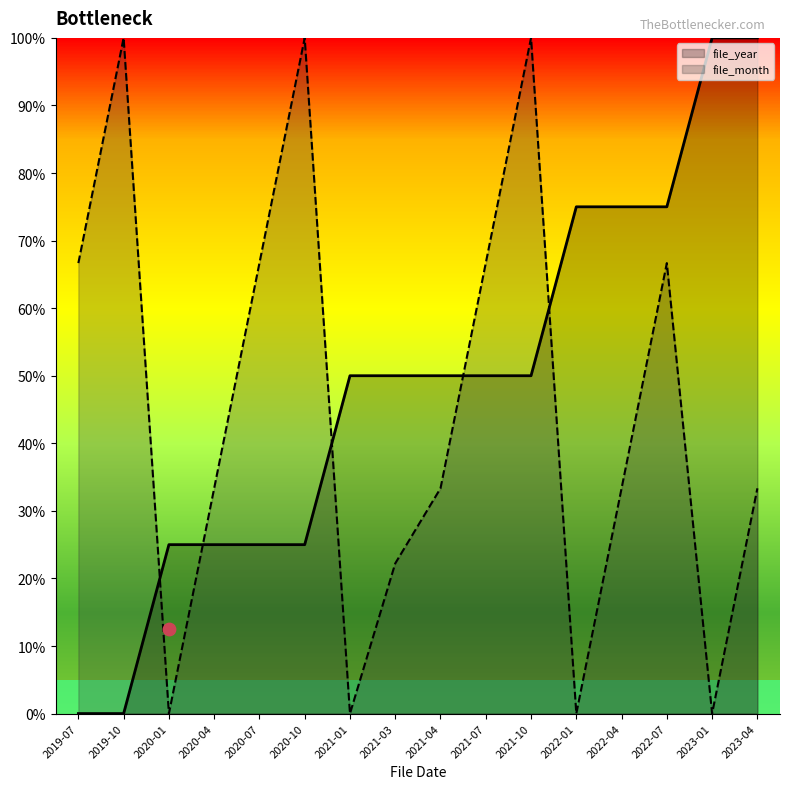

At how many categories does at least one series exceed 47?

14